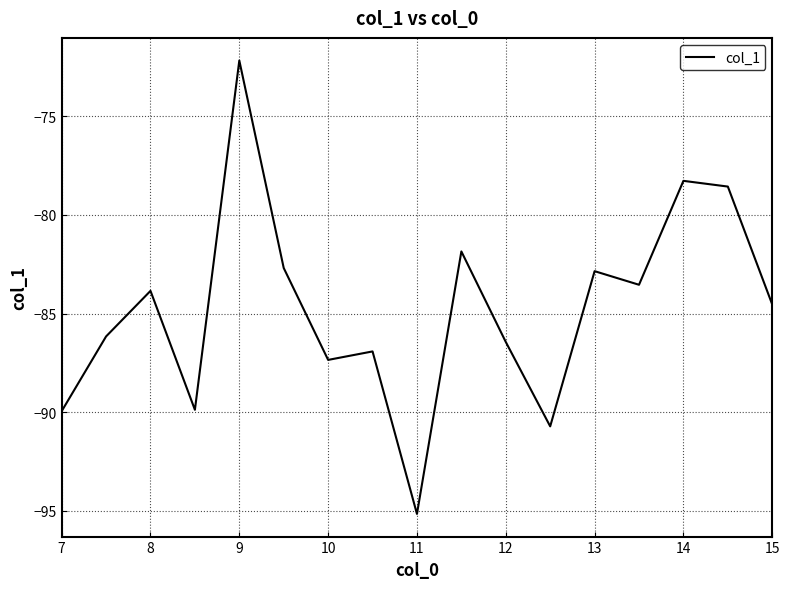

True or false: there are more than 2 points higher than both neighbors.

True